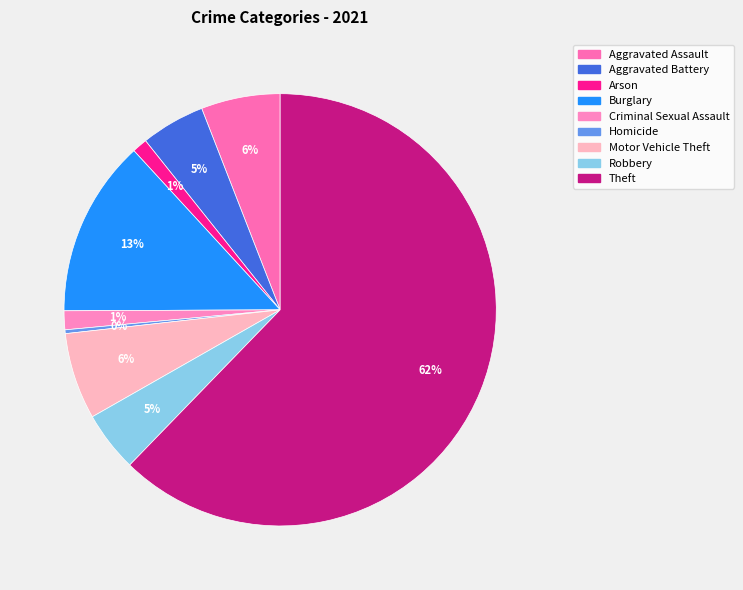

Is it true that Aggravated Battery is 5% of the pie?

True